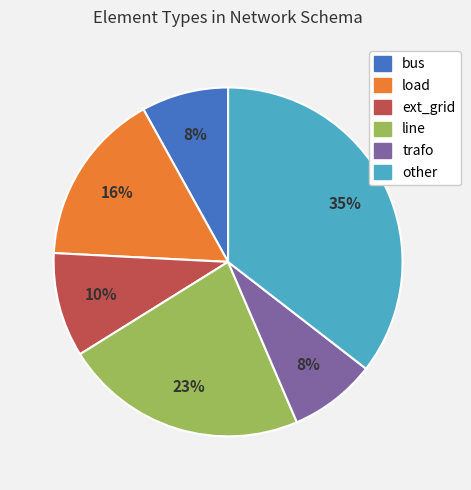

To the nearest percent, what is the average slice percentage?

17%